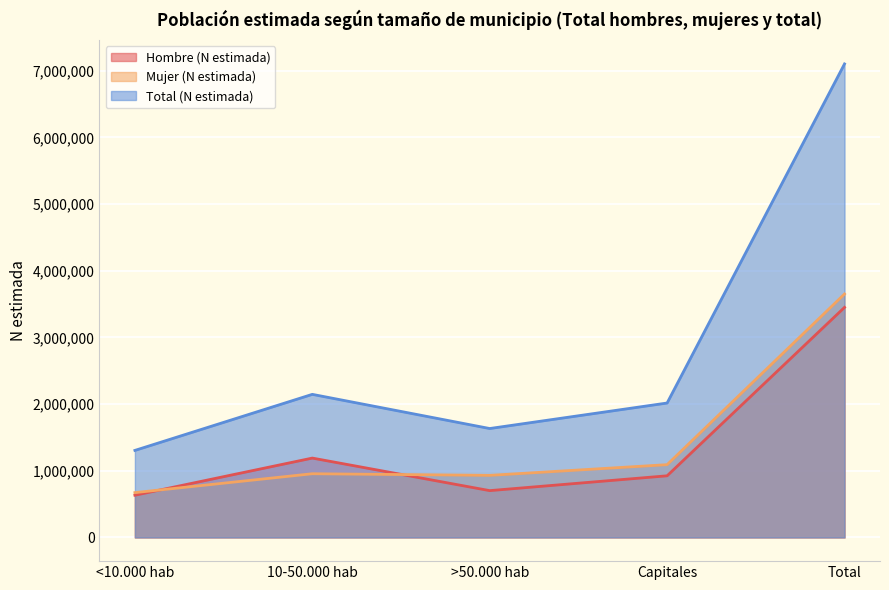

What is the total value across all series at Capitales?

4033261